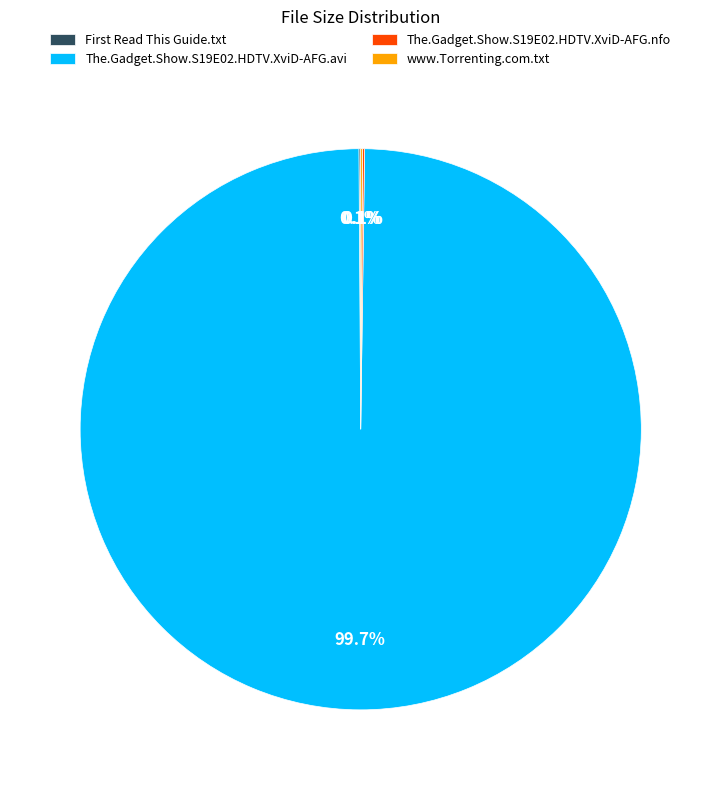

What percentage is the The.Gadget.Show.S19E02.HDTV.XviD-AFG.avi slice, to the nearest percent?

100%